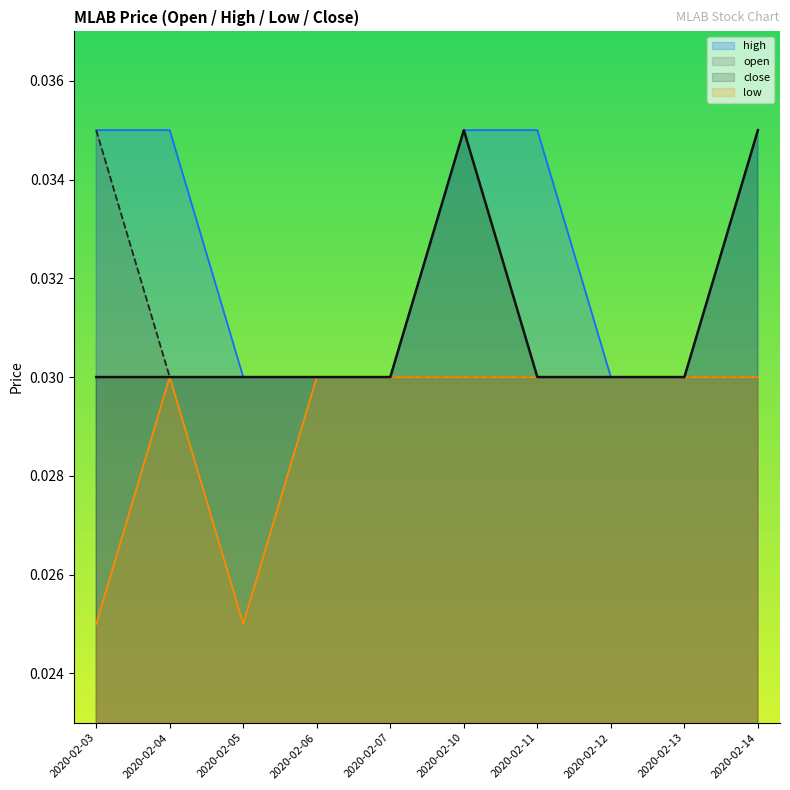

True or false: high and close cross at least once.

False